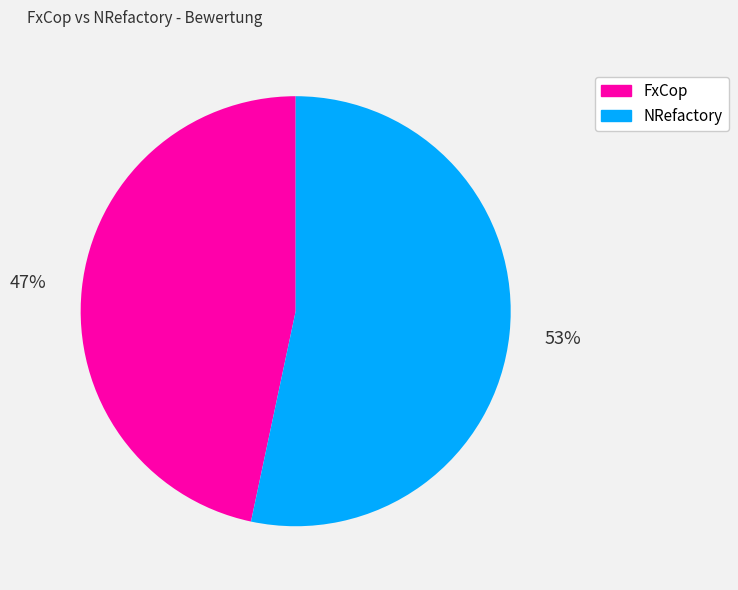

Does any single category account for the majority?

Yes